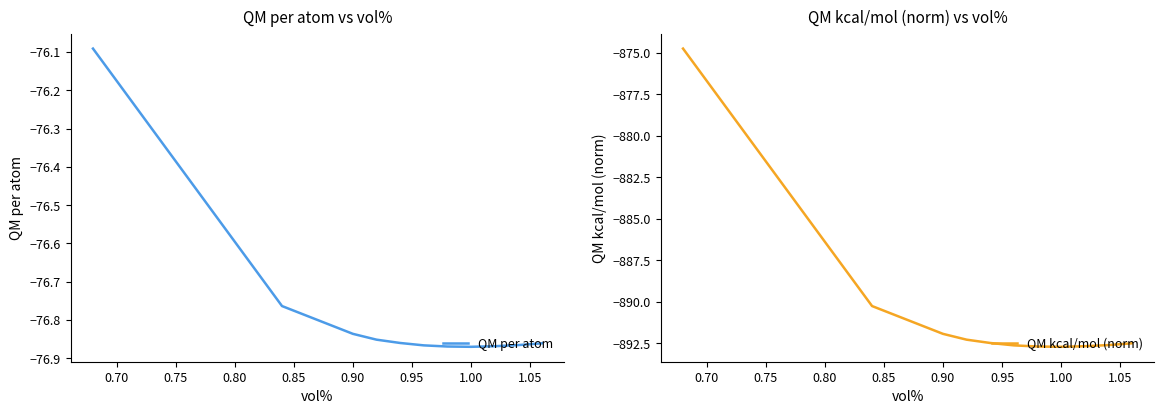

What is the minimum value for QM kcal/mol (norm)?

-892.7